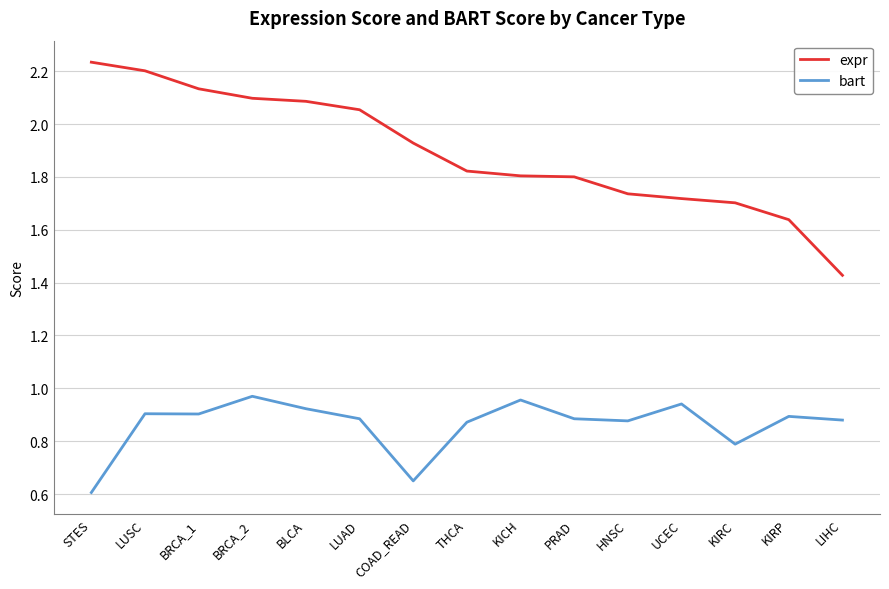

Is it true that bart equals 1.6 at BLCA?

False